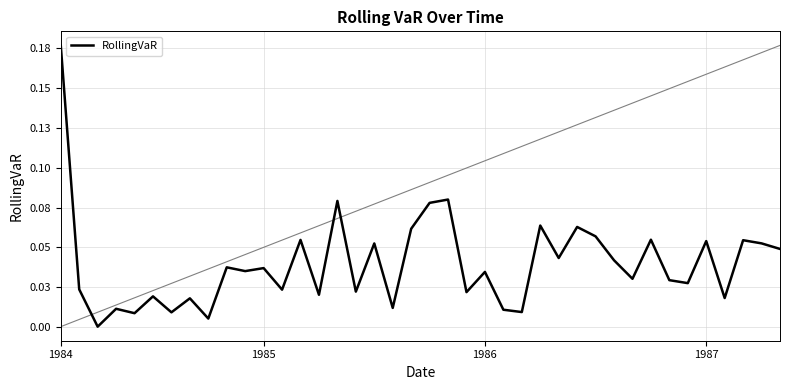

What is the difference between the maximum and minimum values?

0.2